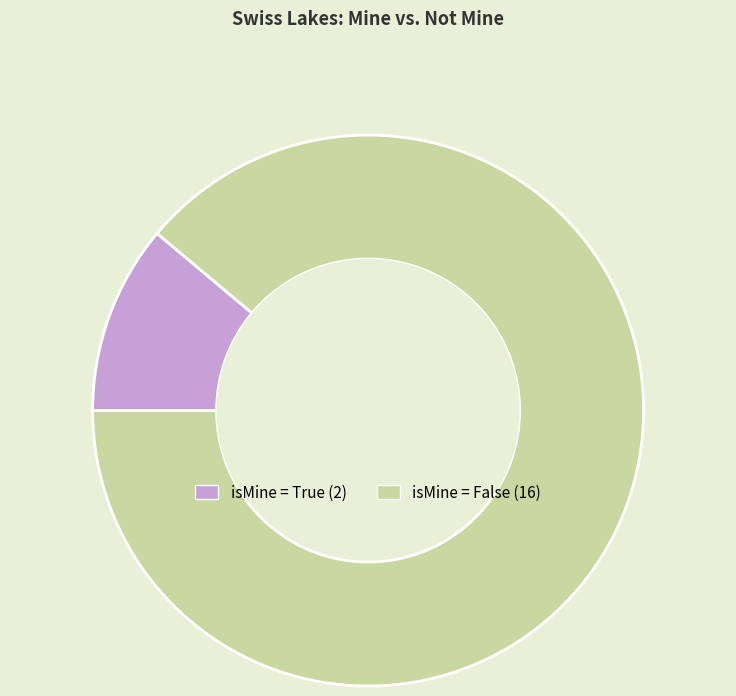

Is there a majority slice in this chart?

Yes